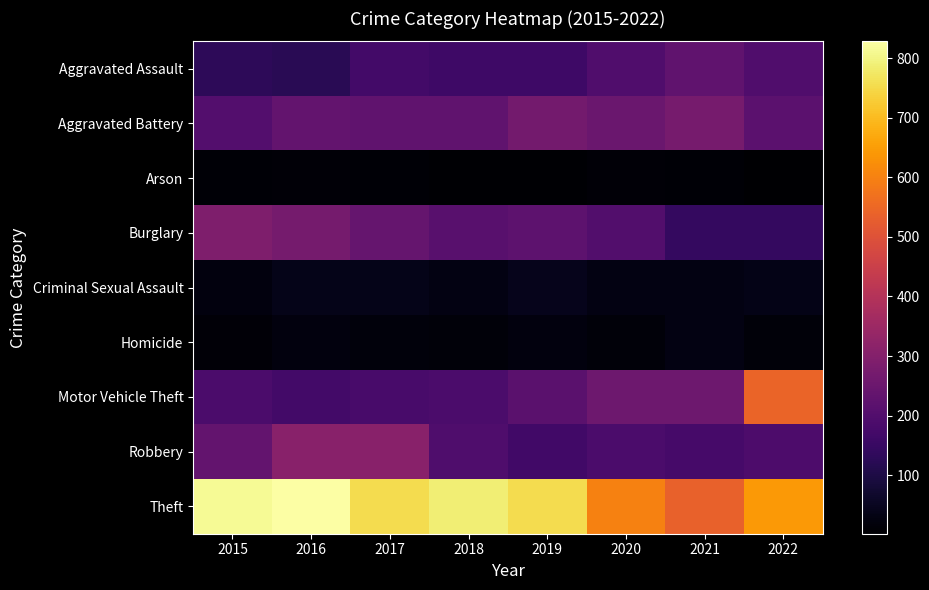

Reading left to right, extract all data points from this chart.

Aggravated Assault: 2015=128	2016=122	2017=170	2018=163	2019=163	2020=198	2021=230	2022=198
Aggravated Battery: 2015=203	2016=237	2017=228	2018=228	2019=267	2020=250	2021=275	2022=219
Arson: 2015=9	2016=13	2017=9	2018=6	2019=6	2020=13	2021=11	2022=2
Burglary: 2015=292	2016=272	2017=239	2018=212	2019=224	2020=200	2021=143	2022=142
Criminal Sexual Assault: 2015=22	2016=40	2017=39	2018=30	2019=41	2020=30	2021=28	2022=36
Homicide: 2015=12	2016=23	2017=19	2018=15	2019=24	2020=17	2021=30	2022=16
Motor Vehicle Theft: 2015=187	2016=170	2017=181	2018=189	2019=218	2020=254	2021=256	2022=543
Robbery: 2015=236	2016=310	2017=309	2018=194	2019=167	2020=186	2021=179	2022=191
Theft: 2015=812	2016=828	2017=757	2018=789	2019=756	2020=600	2021=535	2022=641